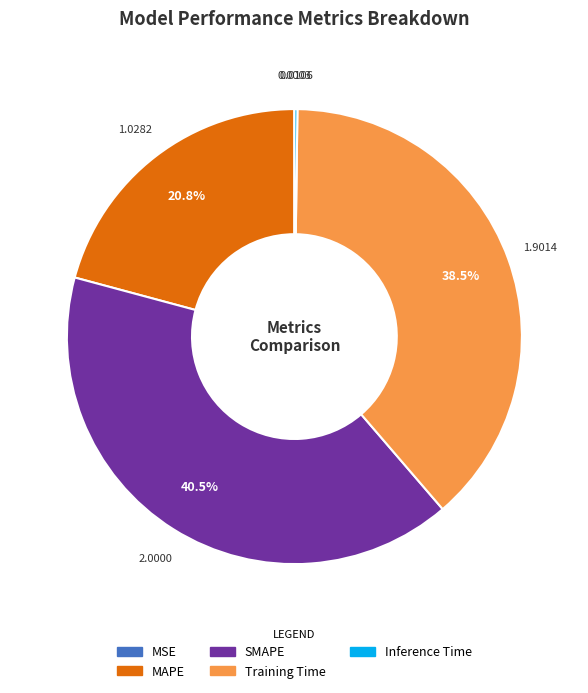

Which slice is the largest?

SMAPE